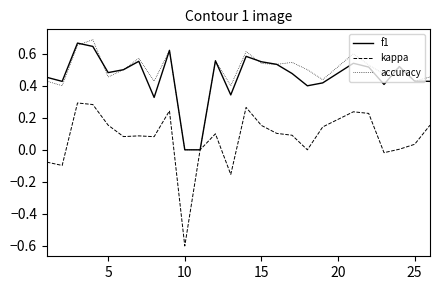

What is the smallest value displayed?

-0.6